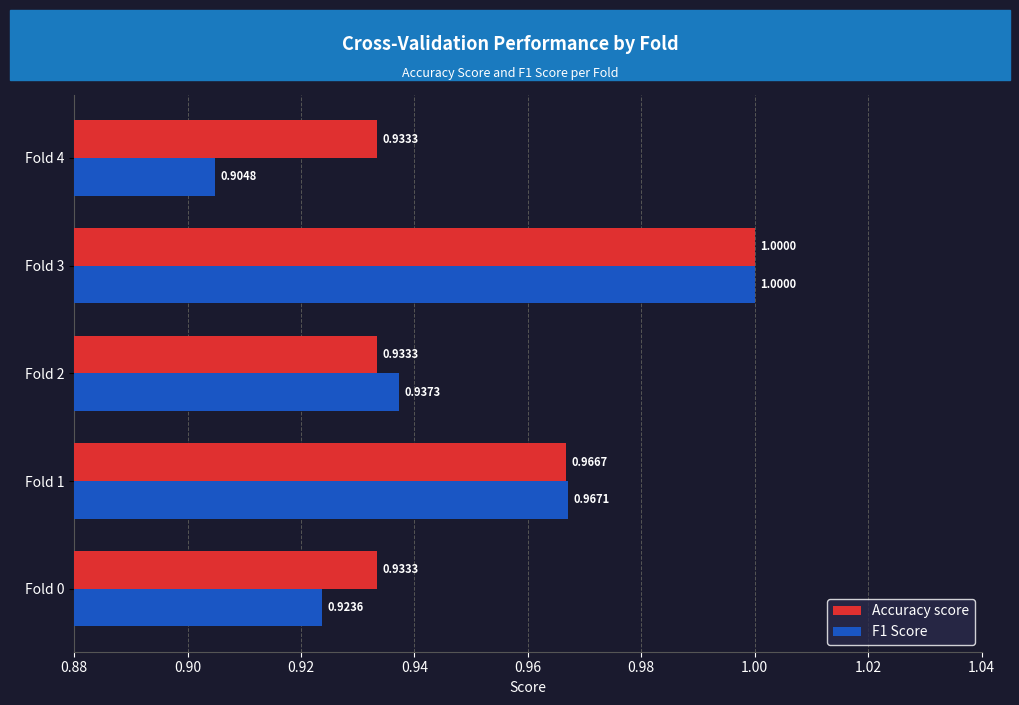

Which series has the largest range (max minus min)?

F1 Score